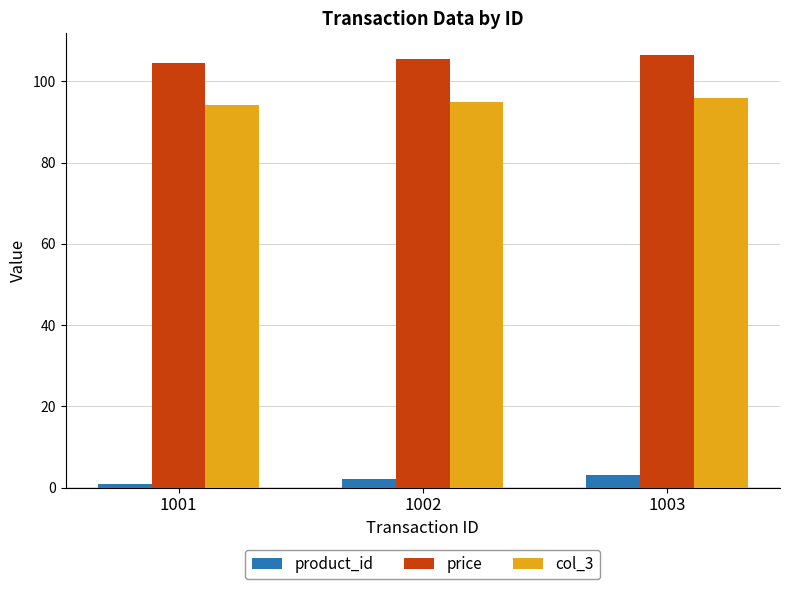

The col_3 series shows 94.0 at 1001. True or false?

True